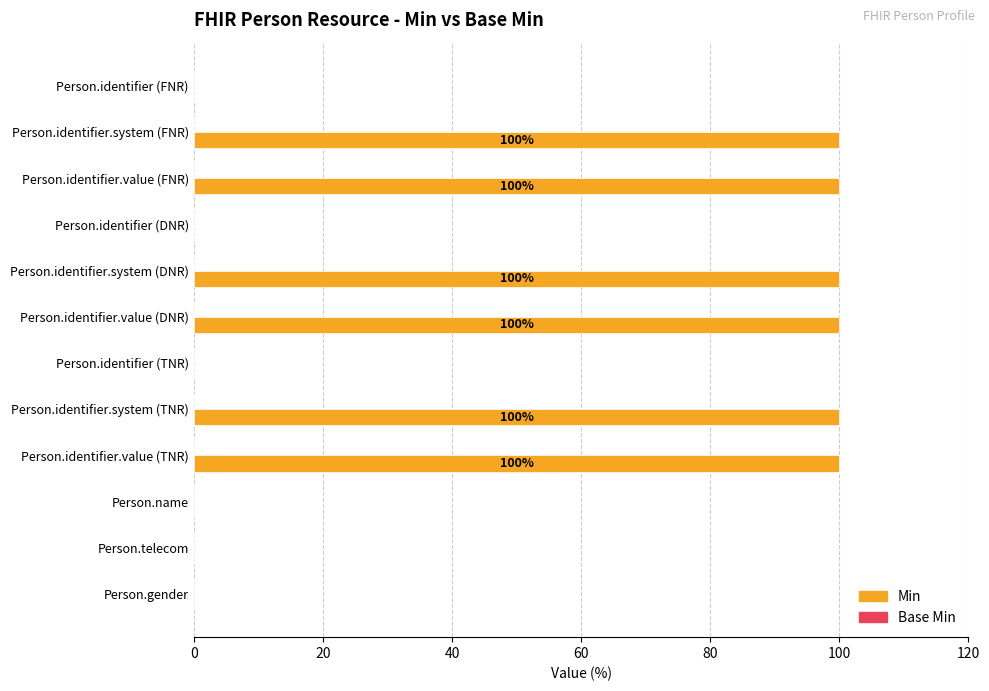

What is the sum of all values?

600